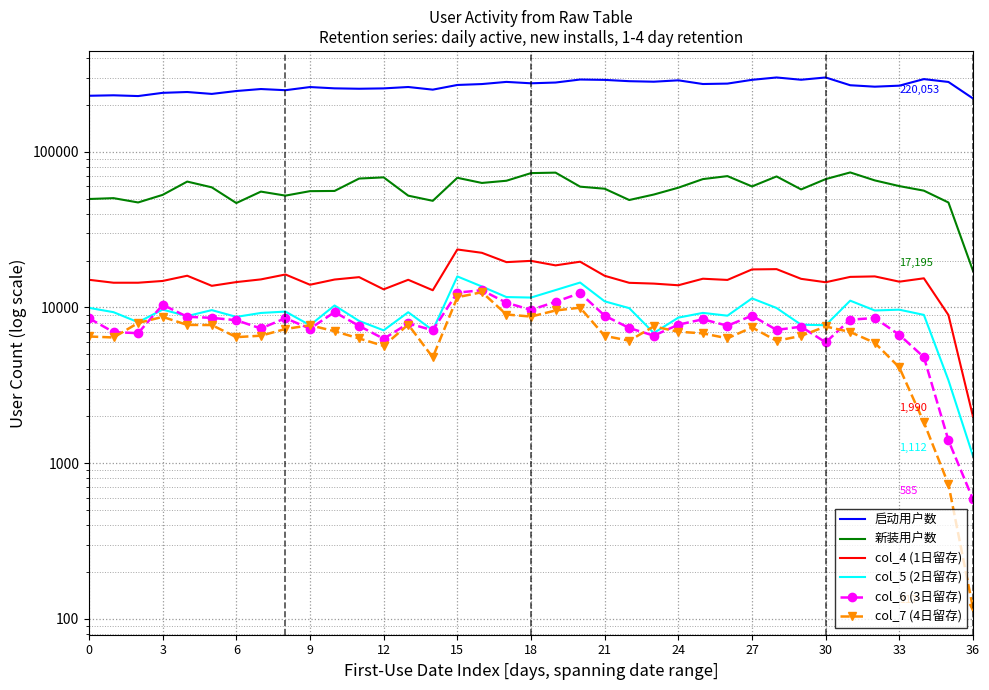

List the series in order of their peak value, highest first.

启动用户数, 新装用户数, col_4 (1日留存), col_5 (2日留存), col_6 (3日留存), col_7 (4日留存)